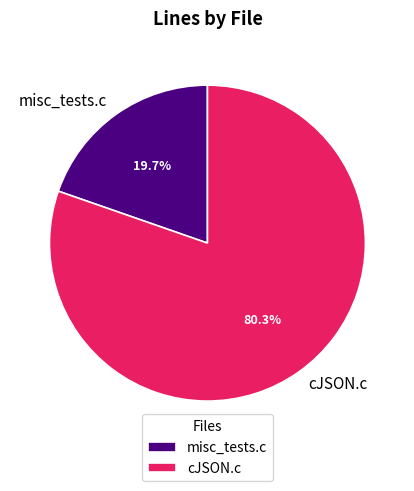

What percentage is NOT represented by cJSON.c?

19.7%